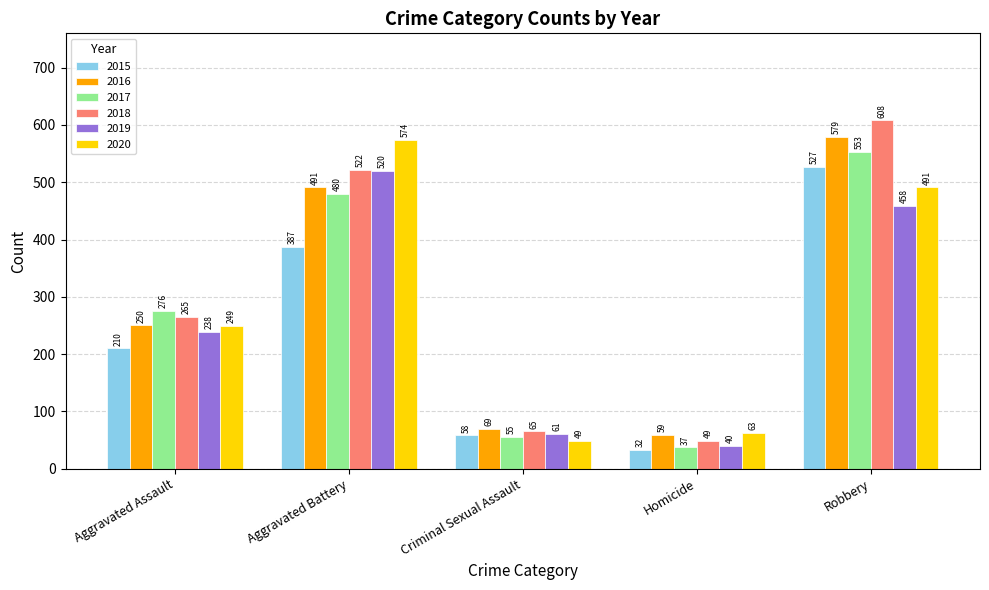

How many values in the 2015 series are below 210?

2